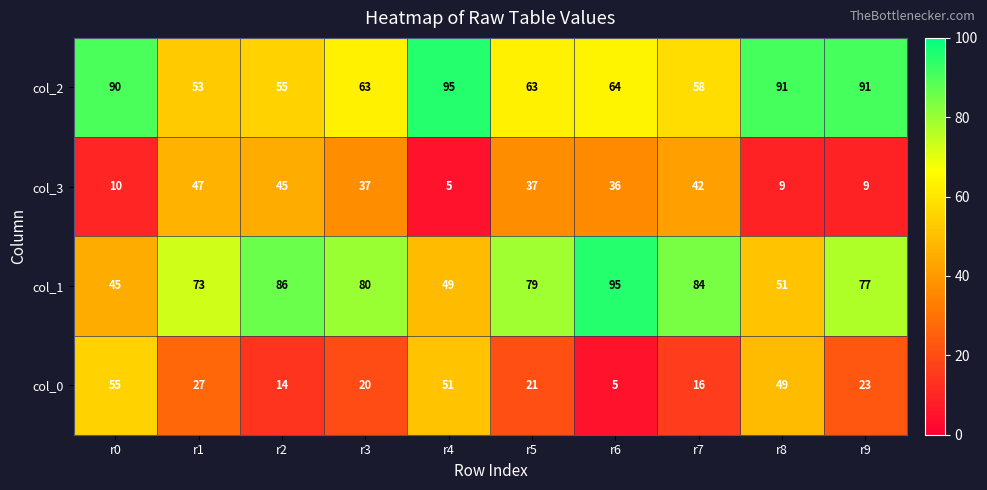

At r3, list the series in order from smallest to largest.

col_0, col_3, col_2, col_1